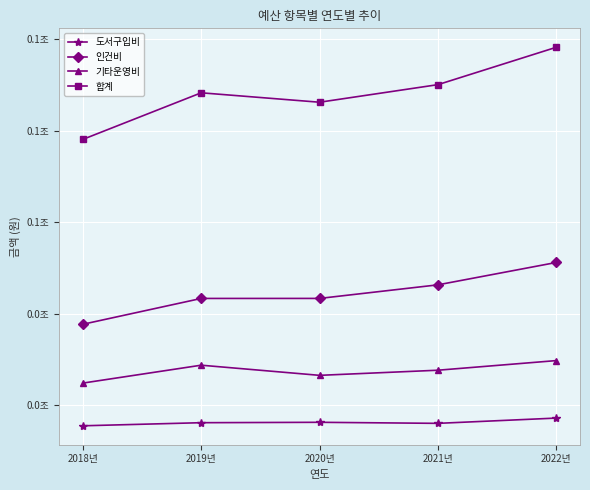

List the series in order of their overall mean, lowest first.

도서구입비, 기타운영비, 인건비, 합계